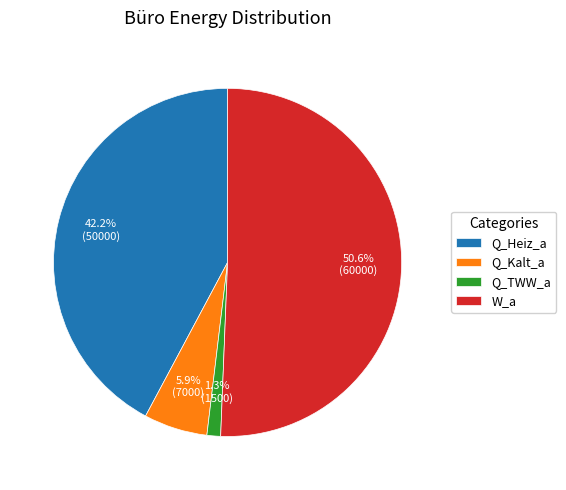

Rank the categories by value from lowest to highest.

Q_TWW_a, Q_Kalt_a, Q_Heiz_a, W_a